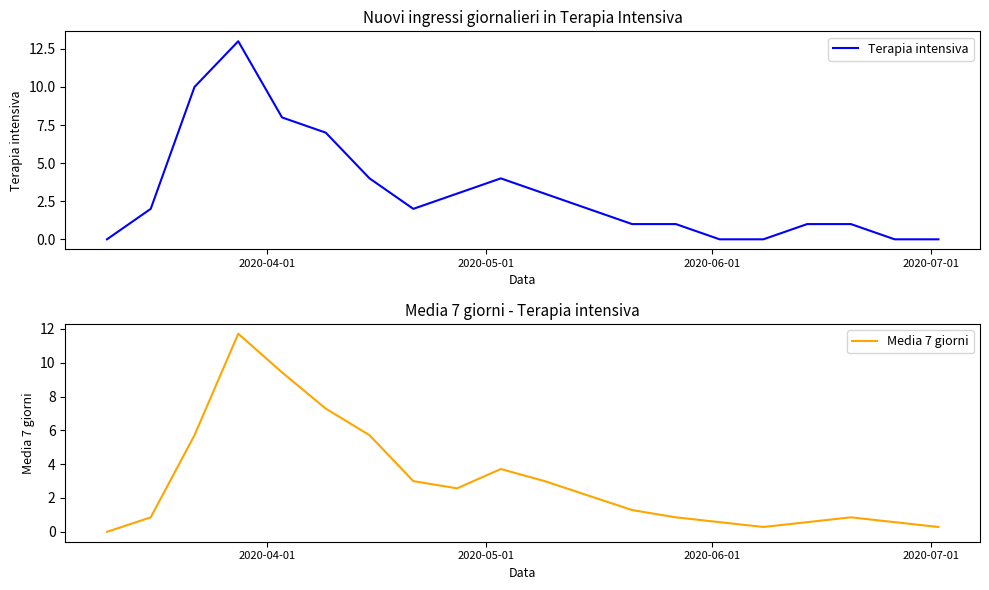

In Media 7 giorni, how many points are higher than both neighbors (excluding endpoints)?

3